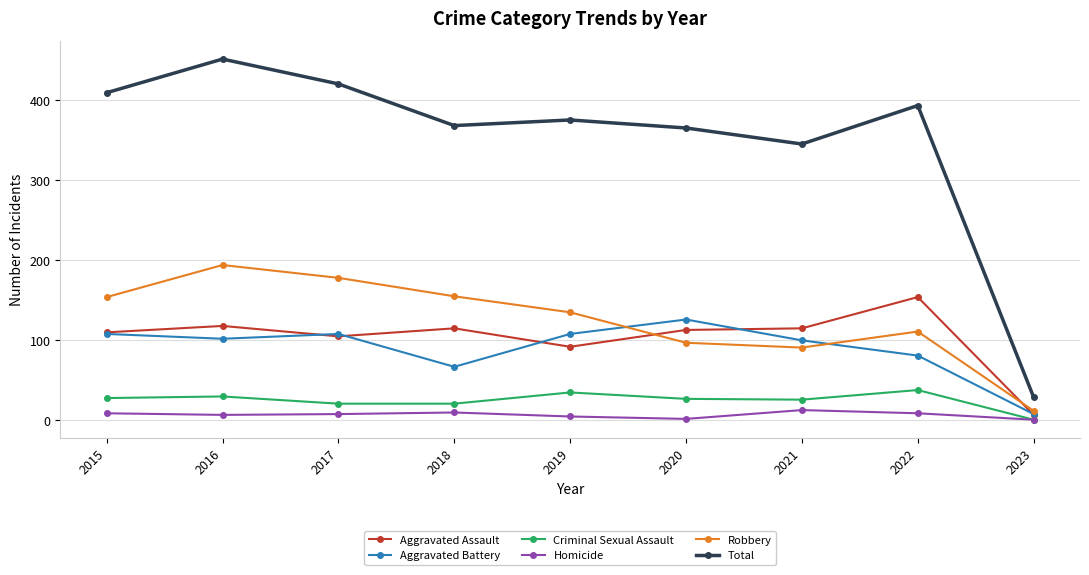

Where is Aggravated Assault nearest to the value 80?

2019